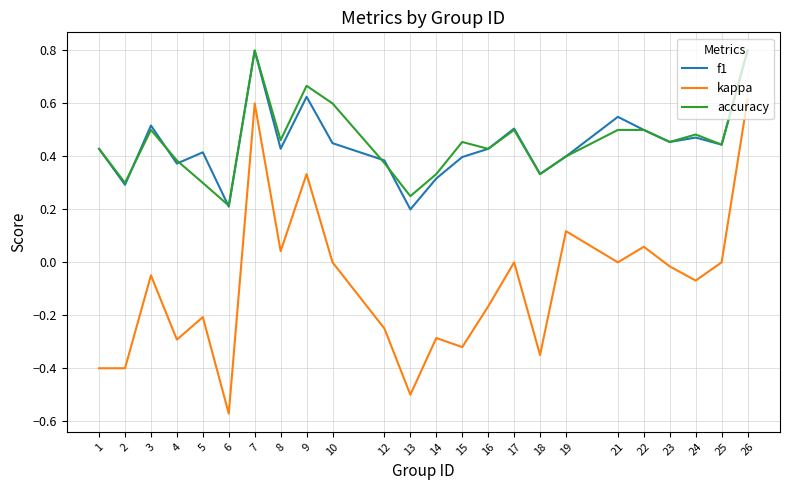

What is the total value across all series at 22?

1.1